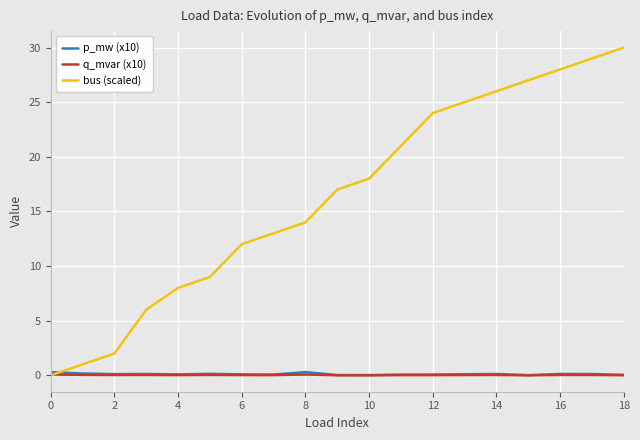

Which series has the widest spread of values?

bus (scaled)